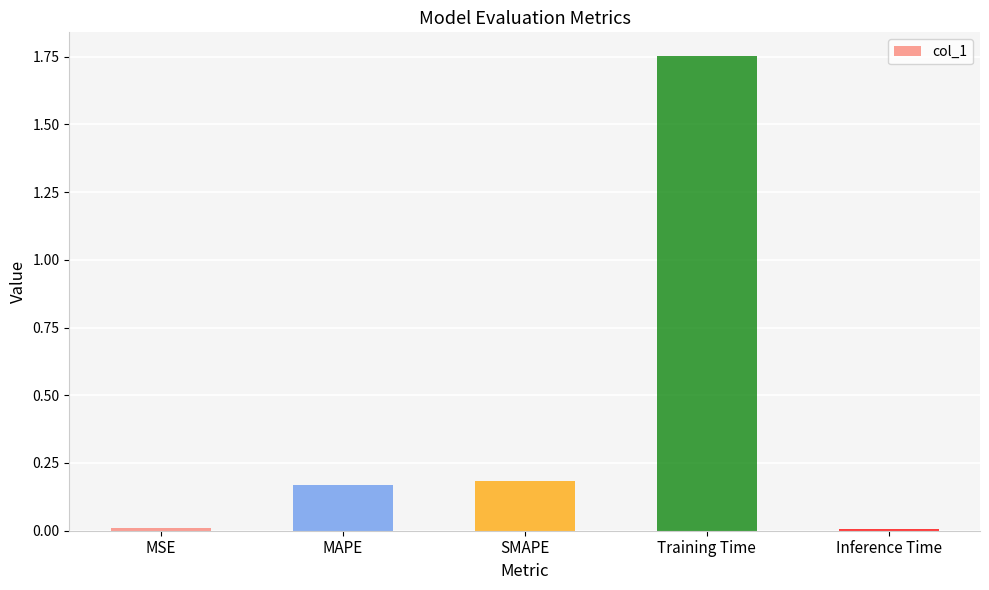

The chart shows a value of 0.1 at MAPE. True or false?

False